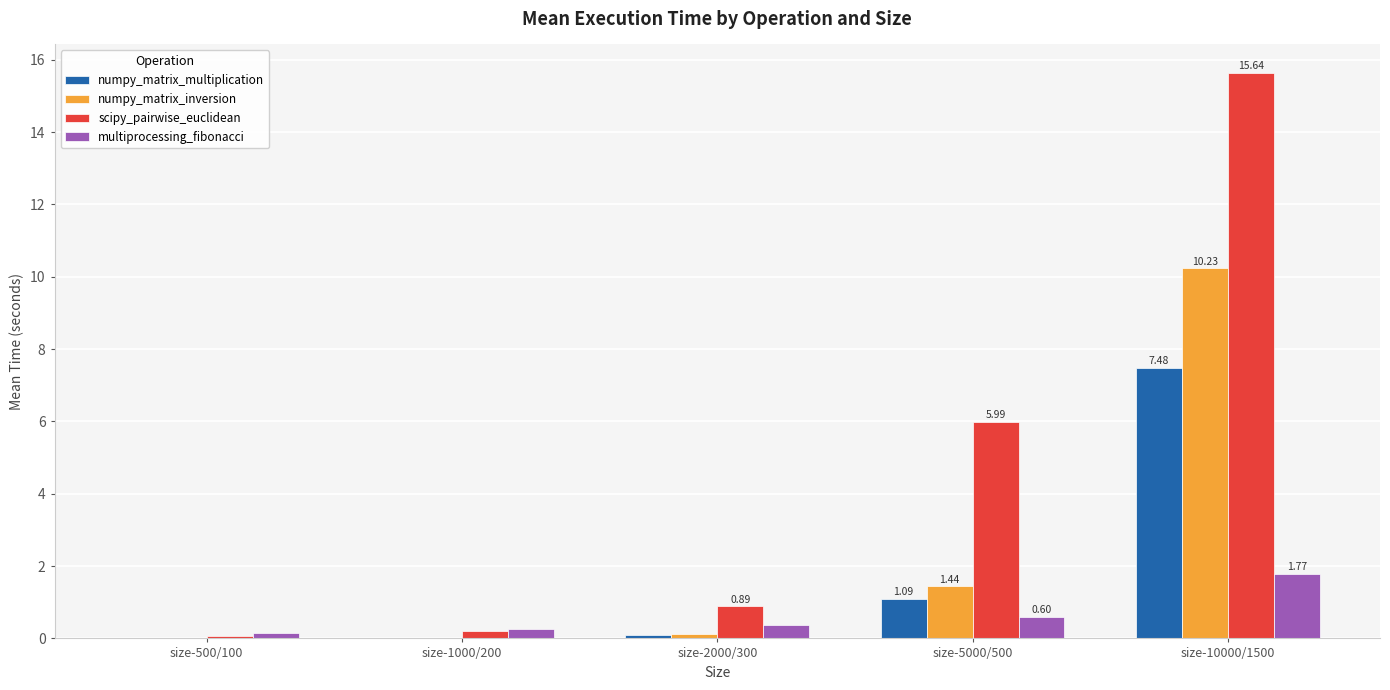

What is the sum of all numpy_matrix_multiplication values?

8.7